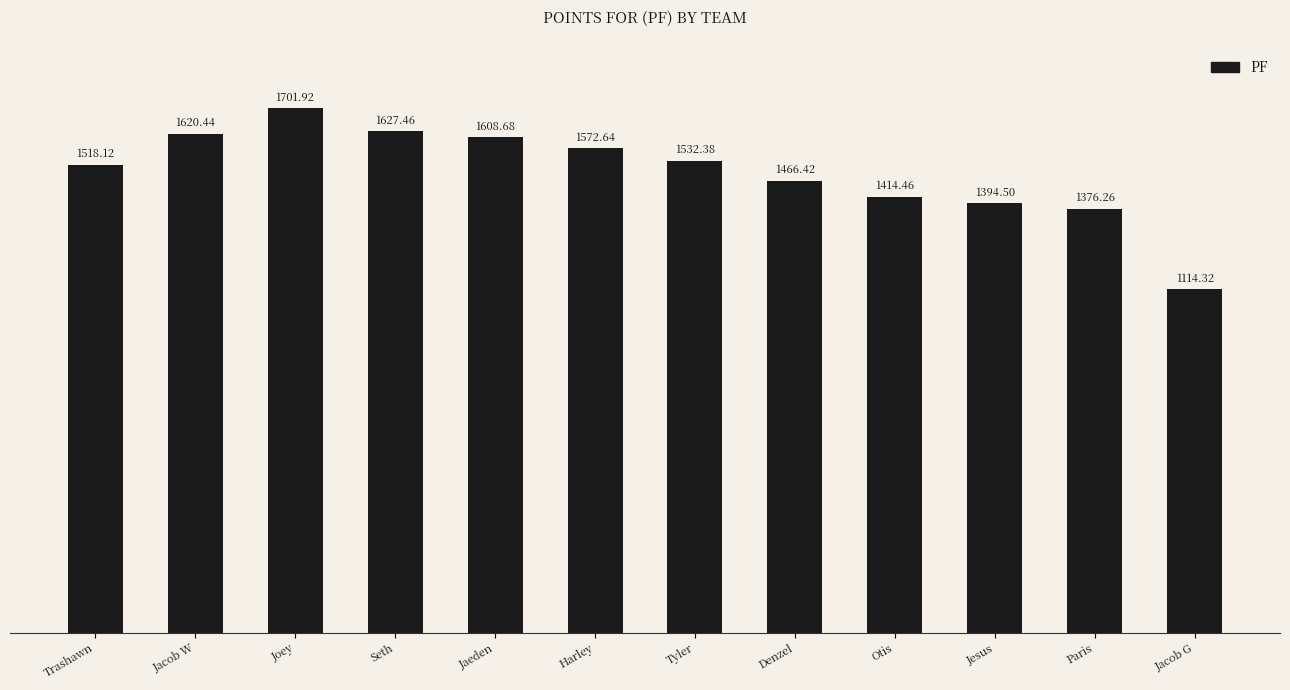

List the labels in order of value, largest first.

Joey, Seth, Jacob W, Jaeden, Harley, Tyler, Trashawn, Denzel, Otis, Jesus, Paris, Jacob G